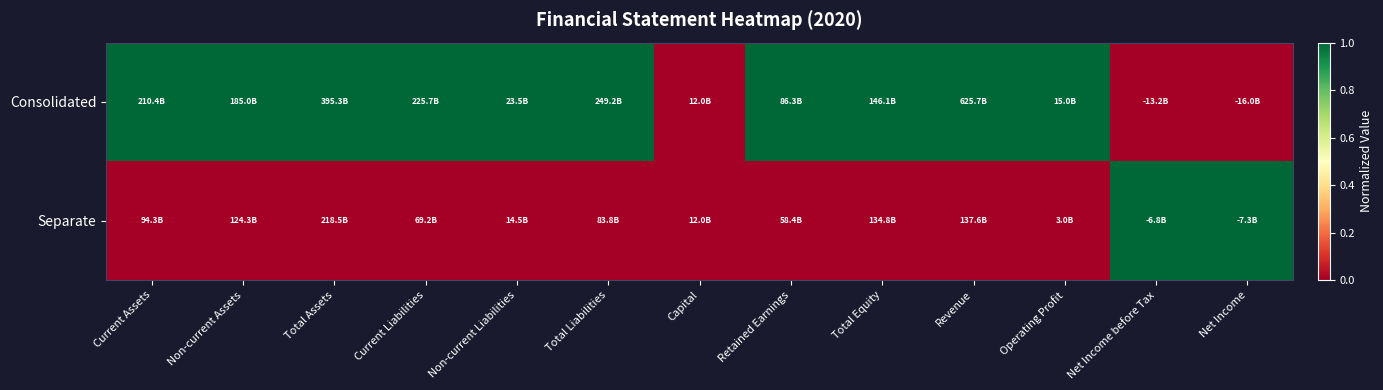

Which series has the largest total across all categories?

Consolidated